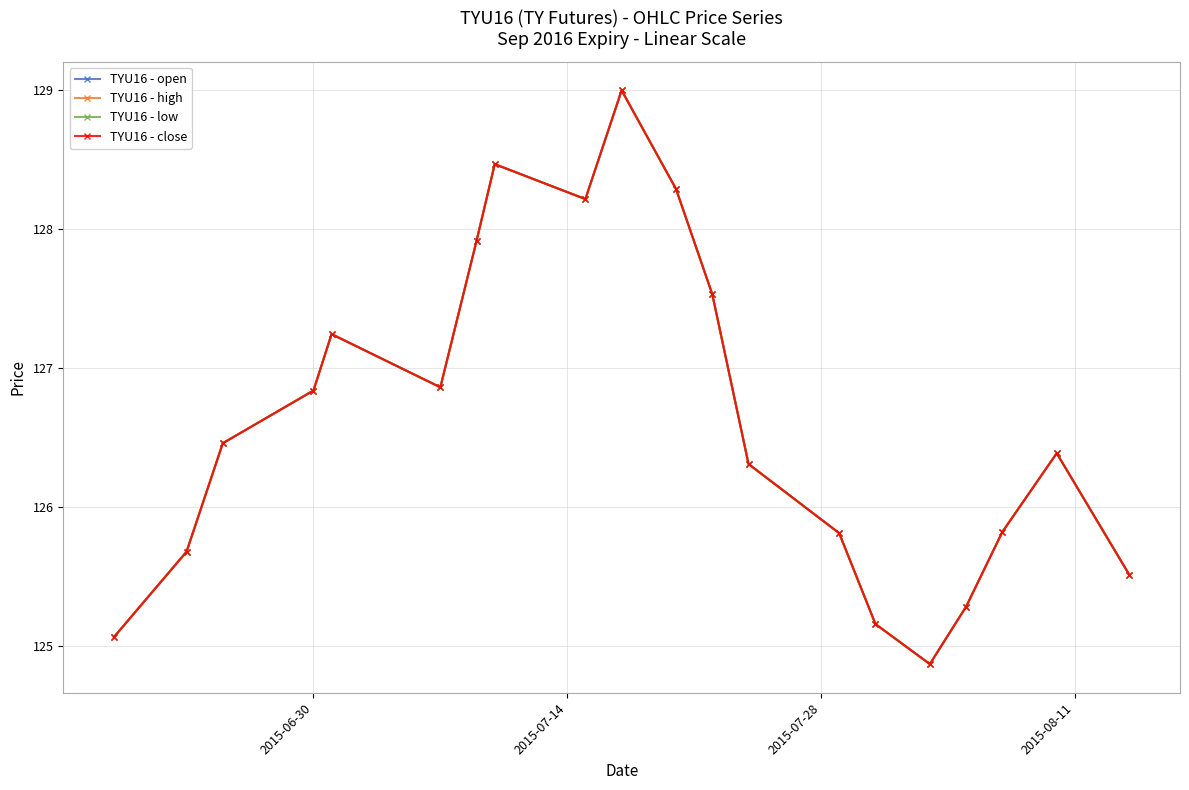

Is this an area chart (filled region under the line)?

No